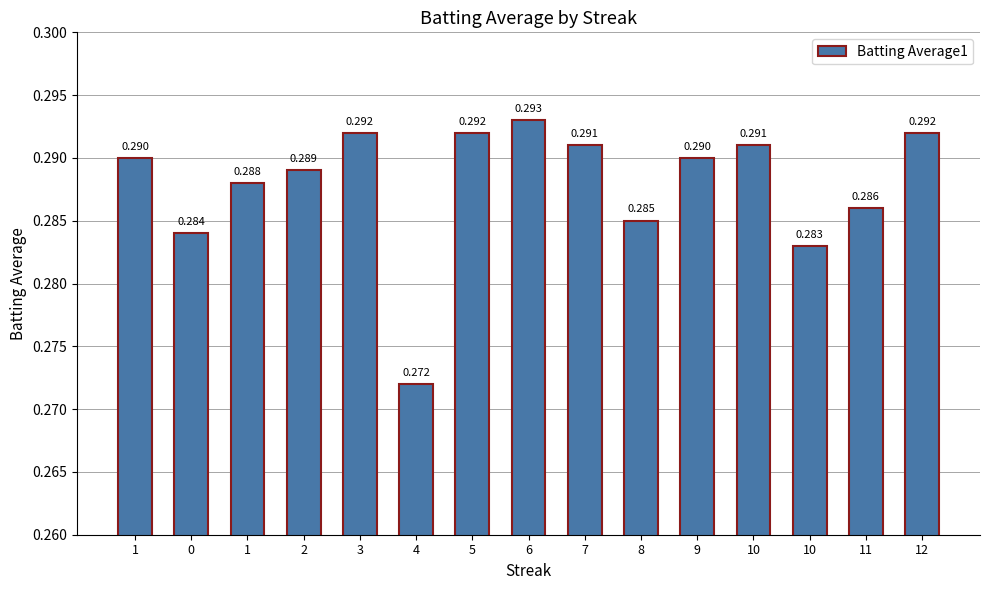

Count the number of categories in the chart.

15